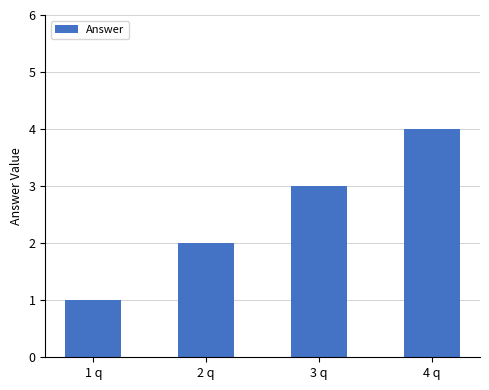

Count the number of categories in the chart.

4